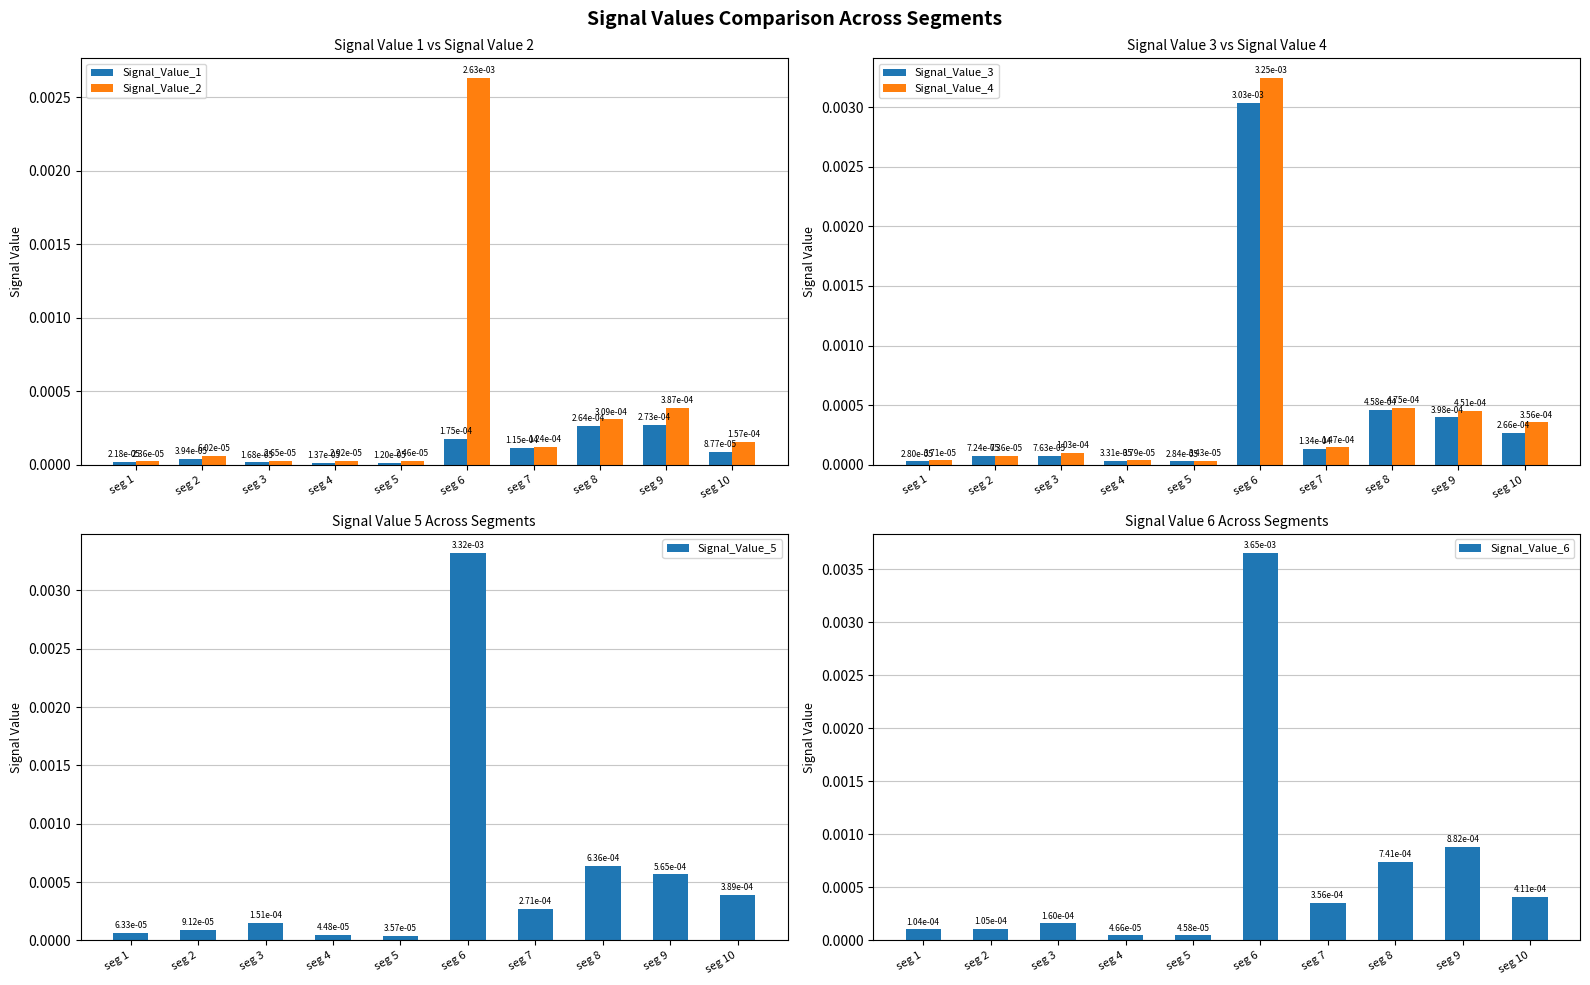

At which label is Signal_Value_4 closest to 0?

seg 5